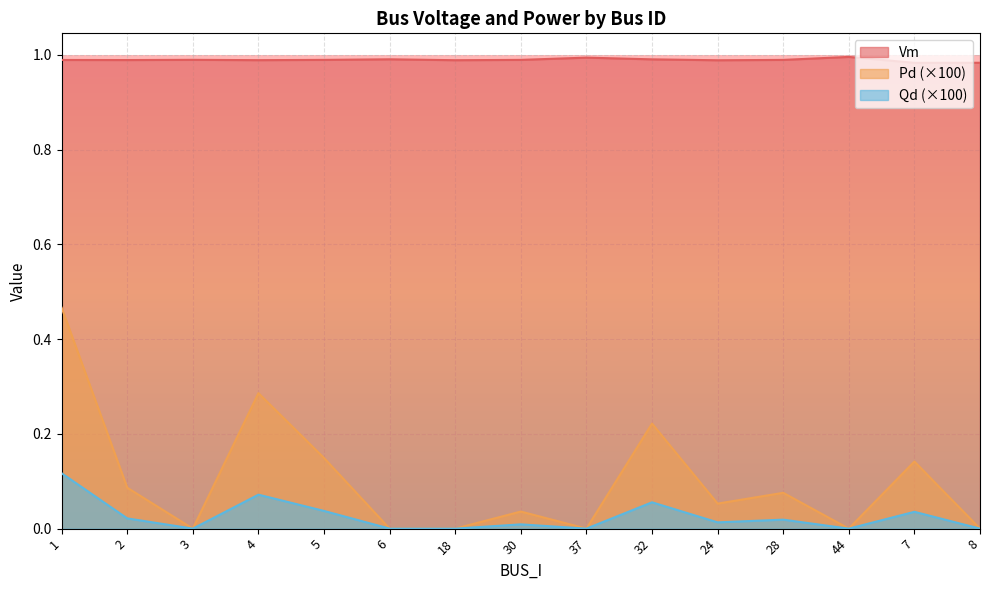

Which series changed the most between 3 and 7?

Pd (×100)